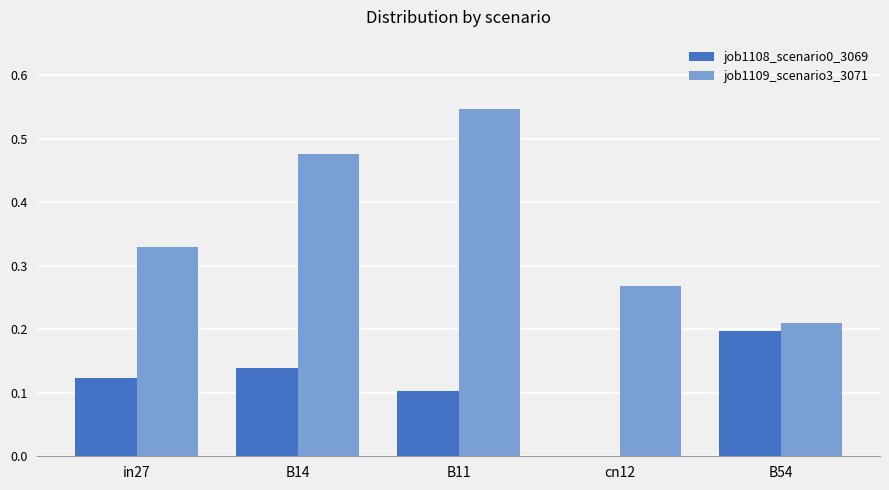

How many job1108_scenario0_3069 values are between 0 and 1?

5